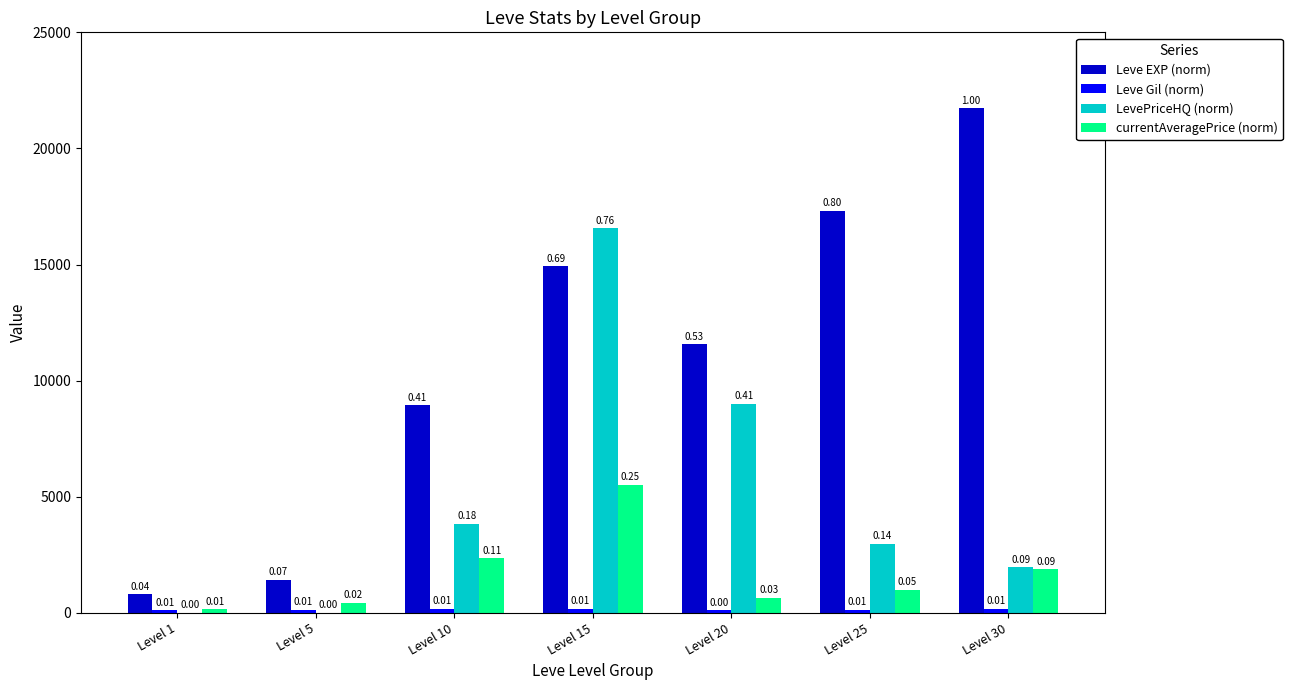

What is the sum of all LevePriceHQ (norm) values?

34336.0